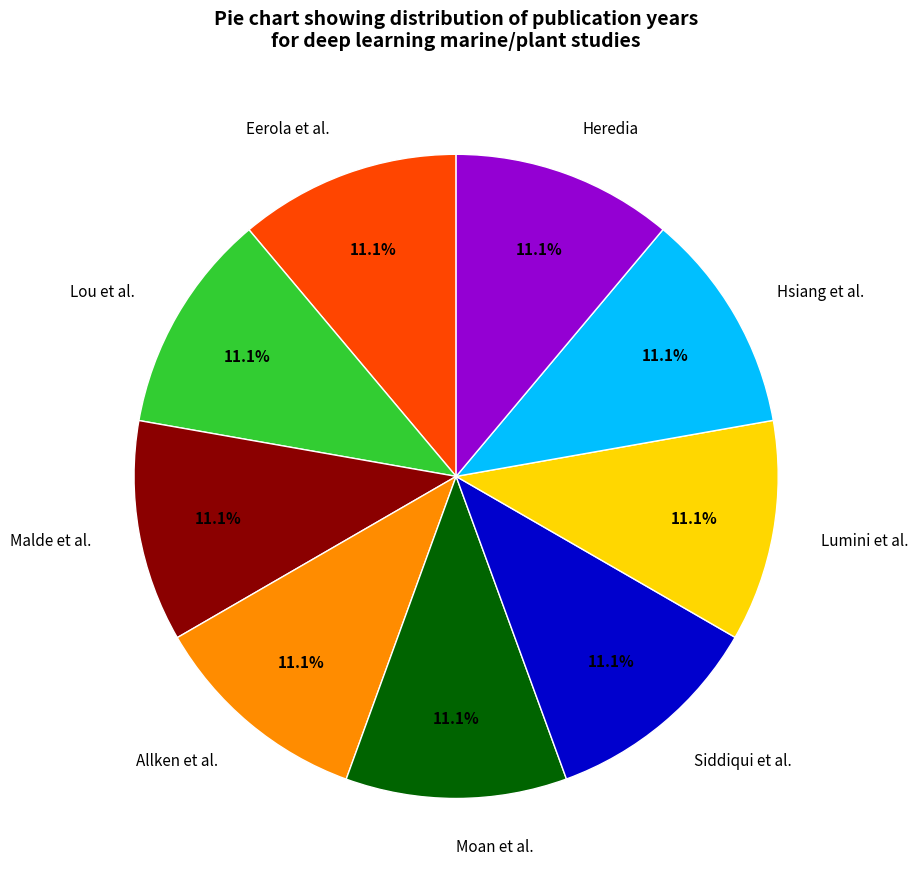

To the nearest percent, what is the average slice percentage?

11%